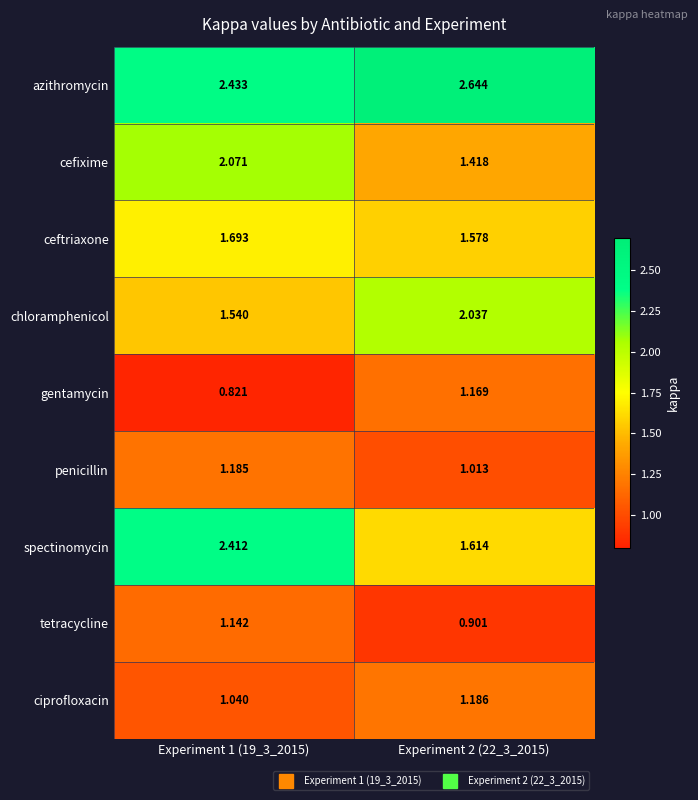

Rank the series at Experiment 1 (19_3_2015) from lowest to highest value.

gentamycin, ciprofloxacin, tetracycline, penicillin, chloramphenicol, ceftriaxone, cefixime, spectinomycin, azithromycin